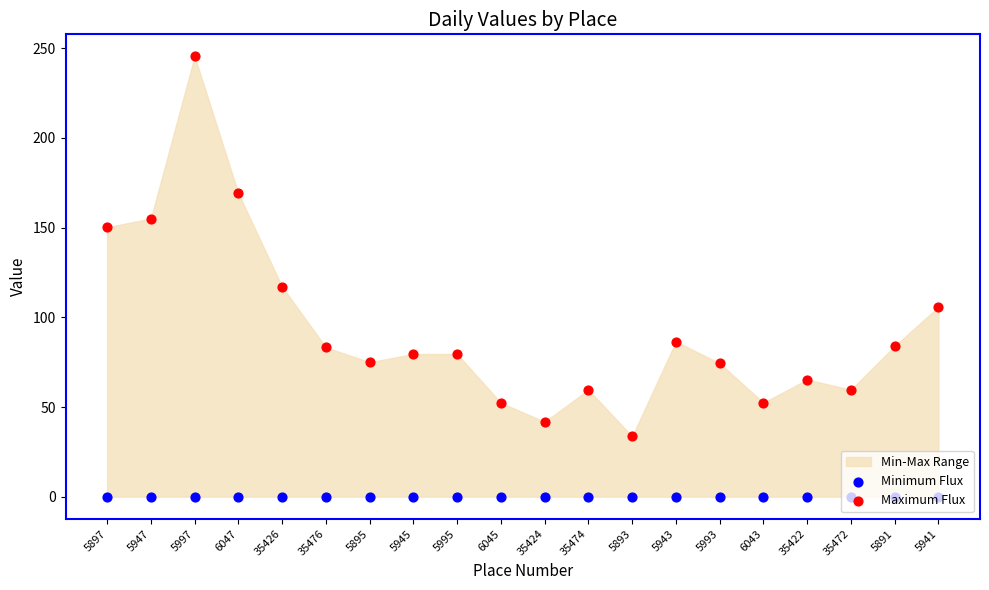

Which series has the largest Y range (max minus min)?

Maximum Flux